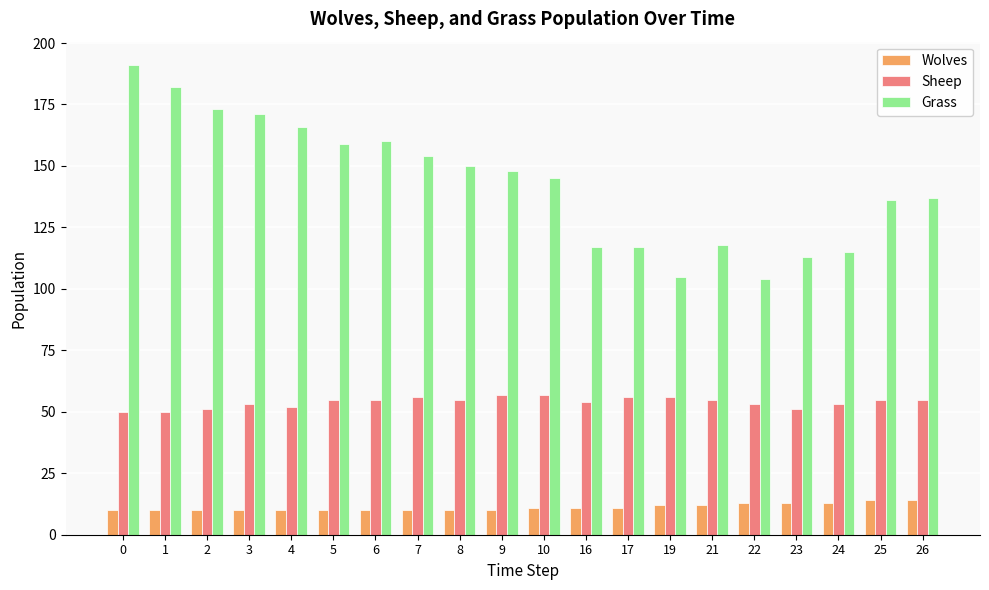

What is the sum of all Sheep values?

1079